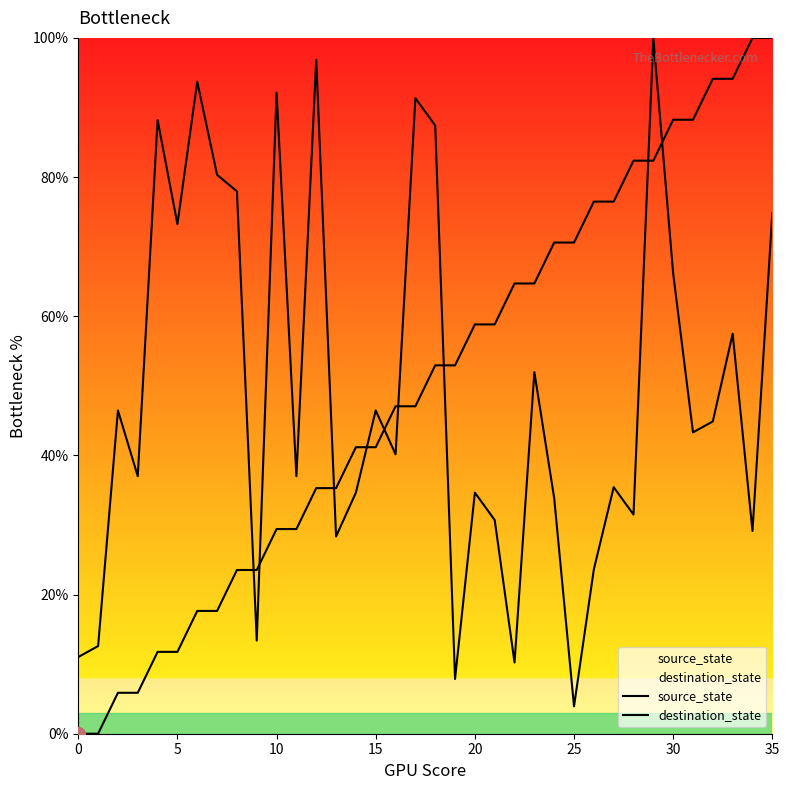

How many intersections are there between destination_state and source_state?

9